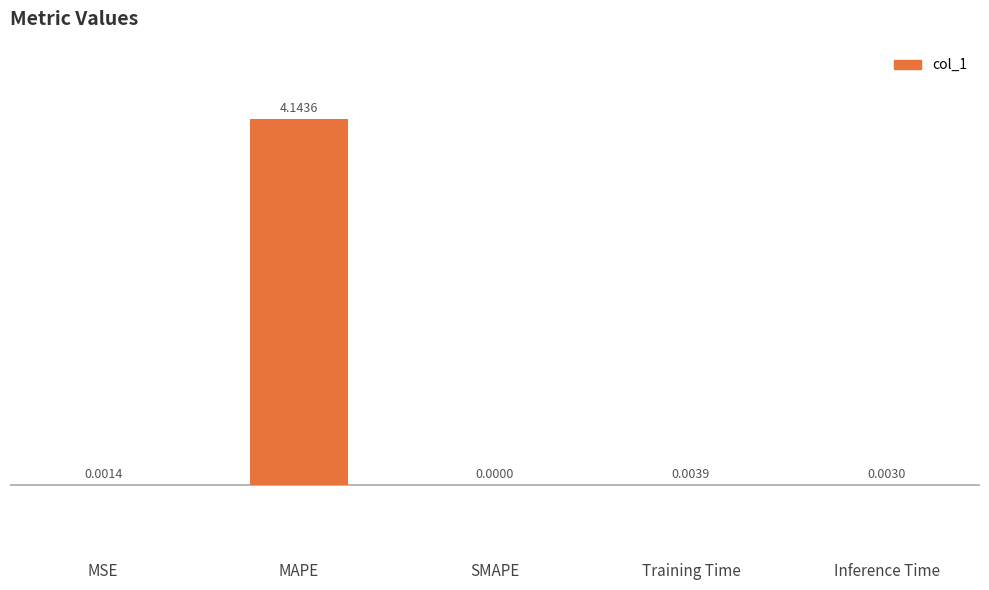

Which has a higher value, Training Time or MAPE?

MAPE